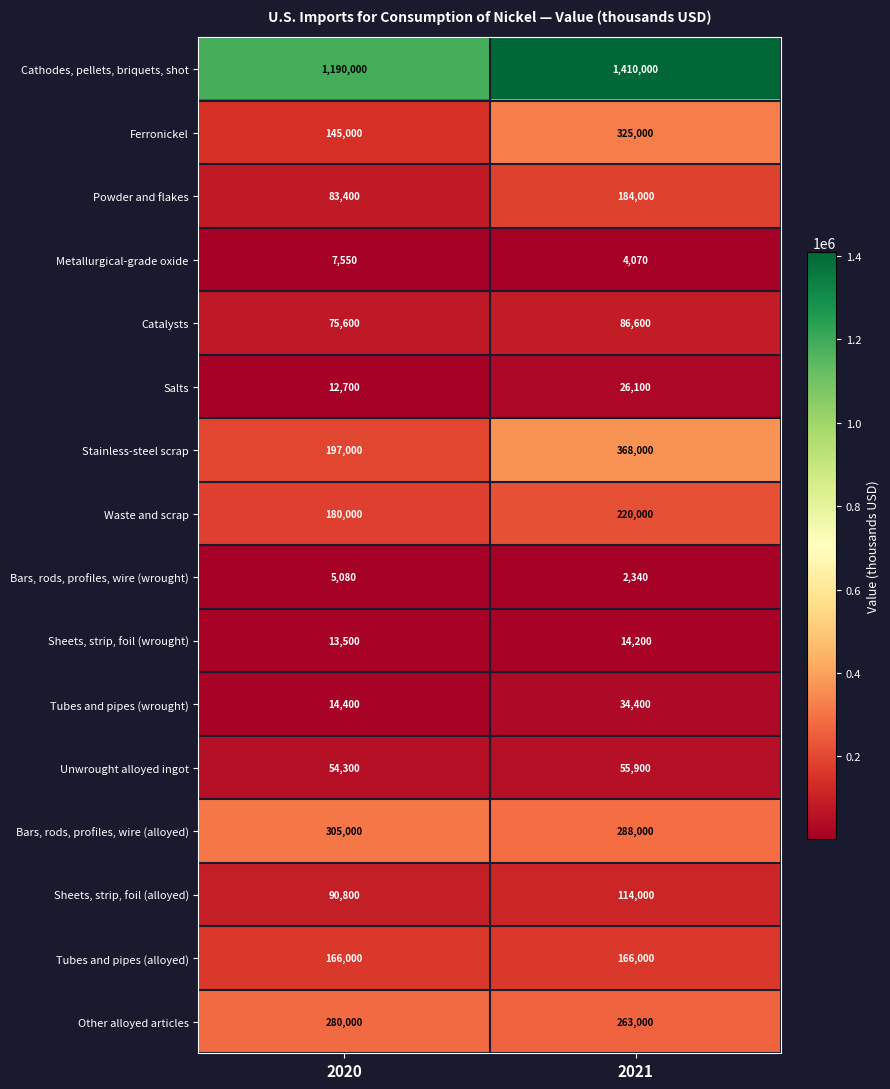

What is the sum of the Sheets, strip, foil (alloyed) values at 2020 and 2021?

204800